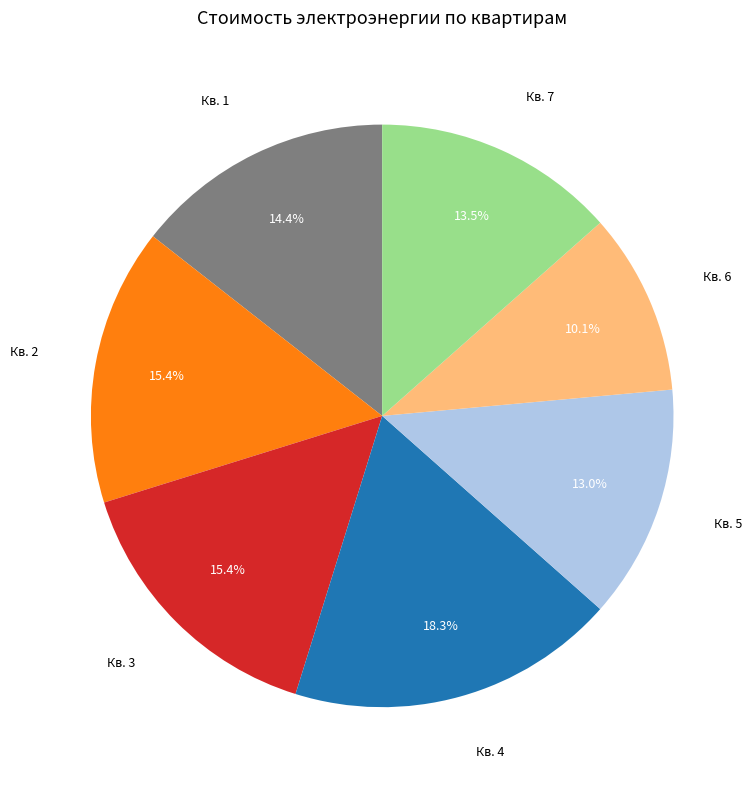

Is there any slice that represents more than half of the pie?

No